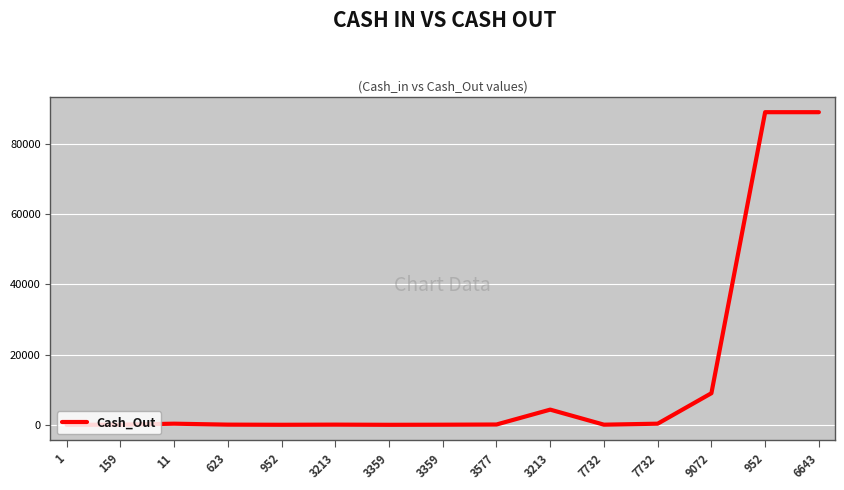

How many lines are shown in the chart?

1